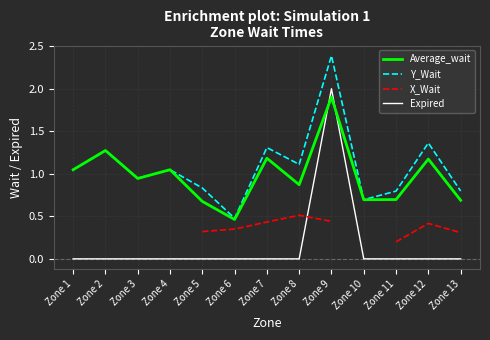

Where do Expired and Average_wait first cross each other?

Zone 8 and Zone 9